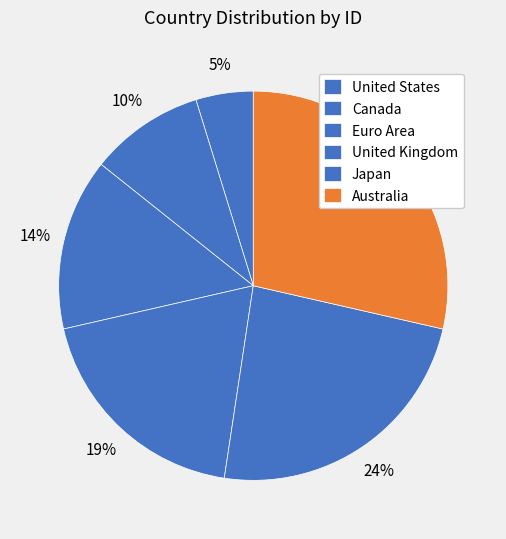

How many segments does this pie chart have?

6